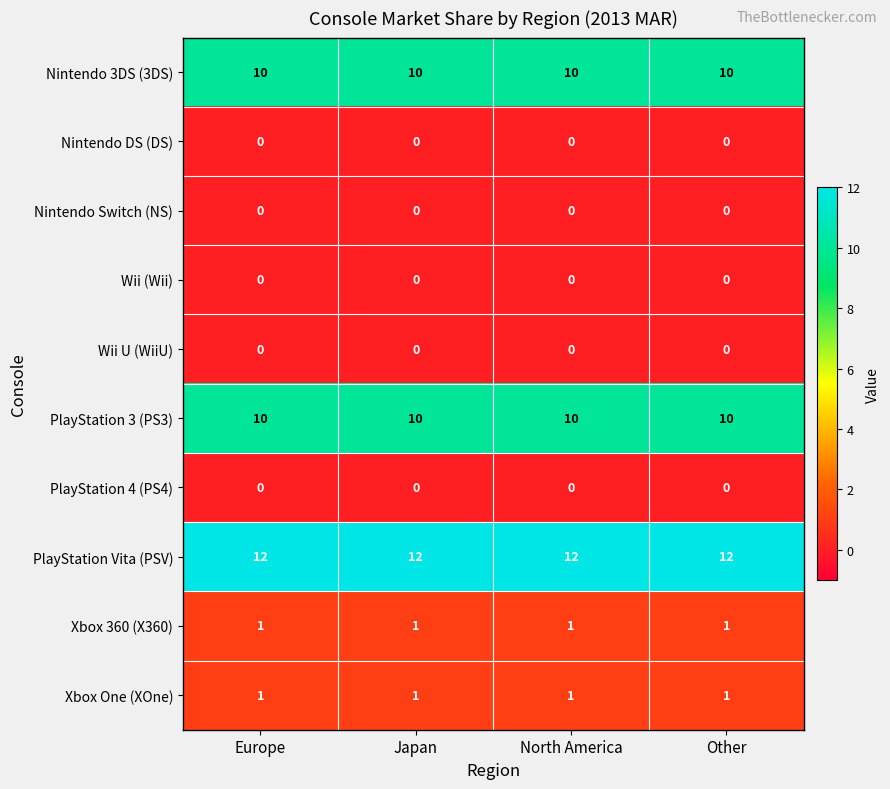

What is the average value of the PlayStation 3 (PS3) series?

10